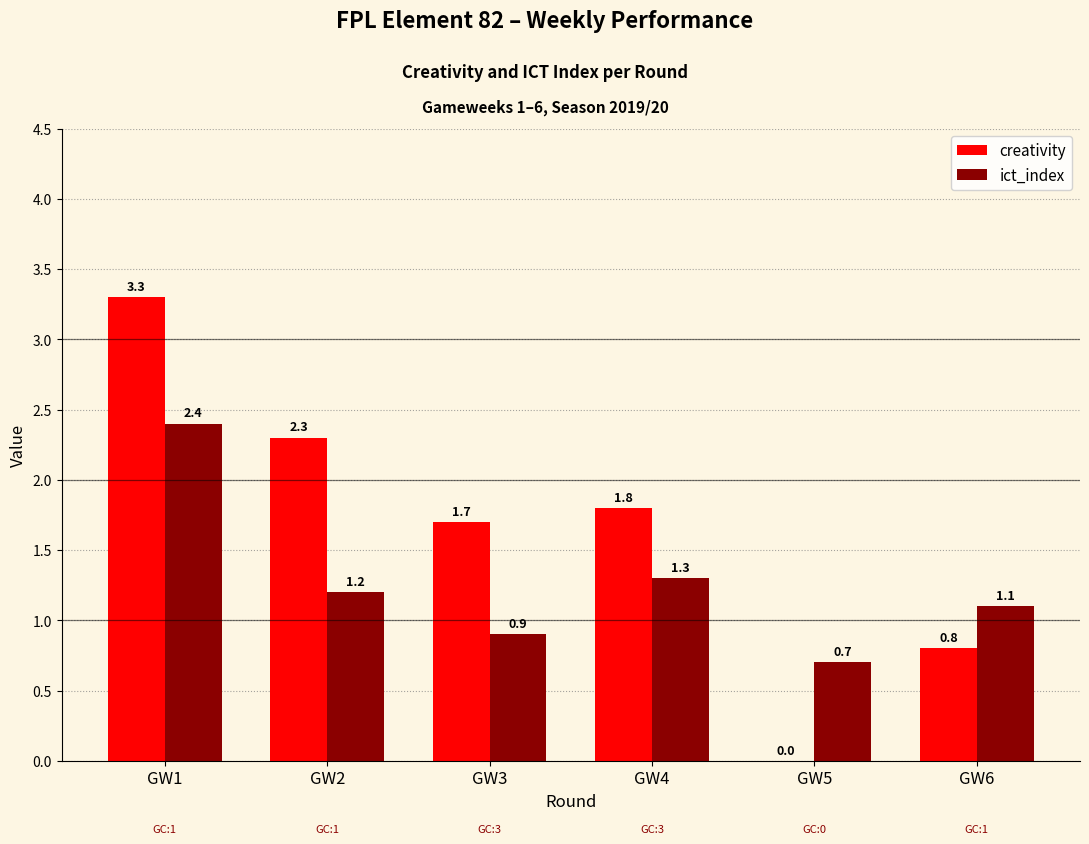

Is the value of creativity at GW5 greater than the value of ict_index at GW4?

No